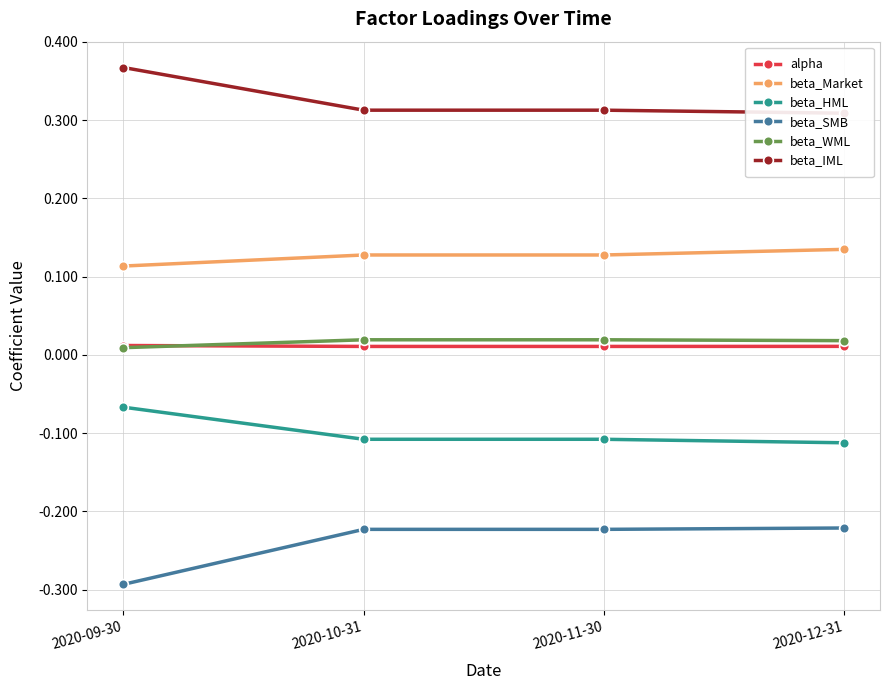

Is it true that beta_IML equals 0.4 at 2020-09-30?

True